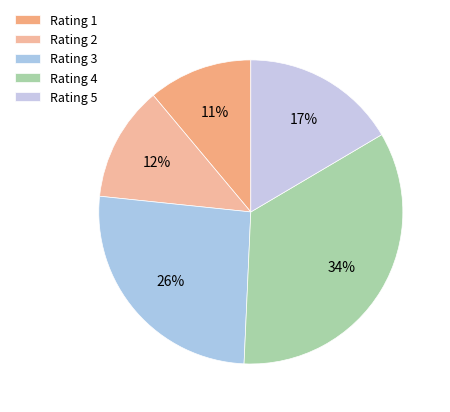

How many slices are in this pie chart?

5